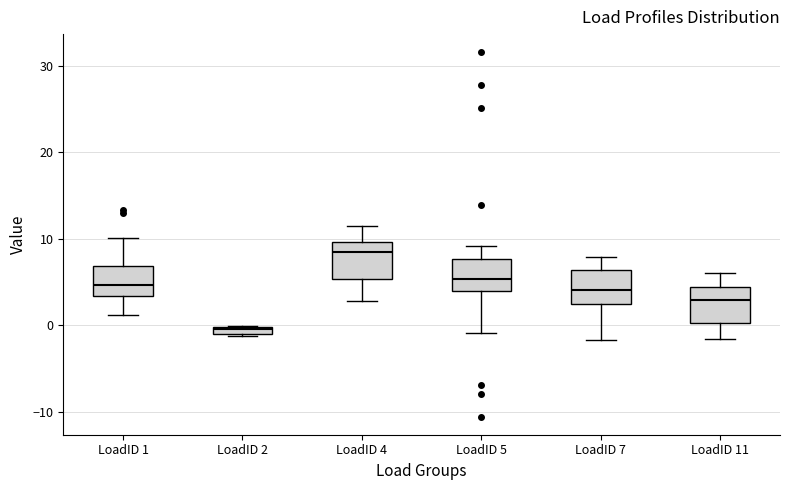

Where does the lower whisker of the box for LoadID 7 end on the y-axis? The values are not printed on the chart, so give them approximately, as read against the axis.

-2